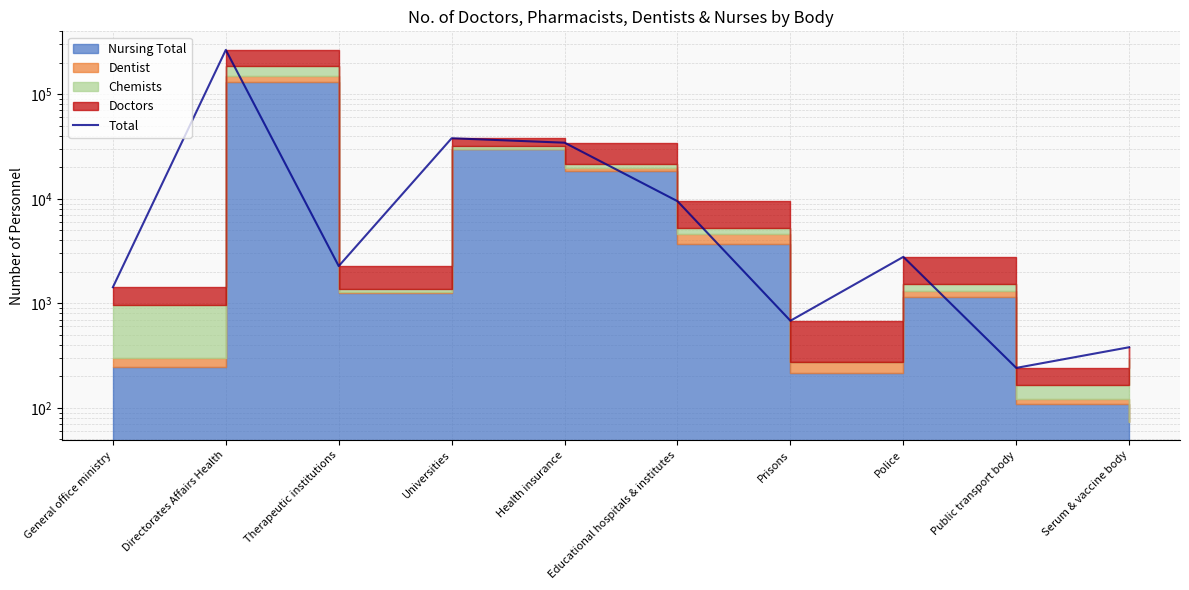

What is the smallest value displayed?

241